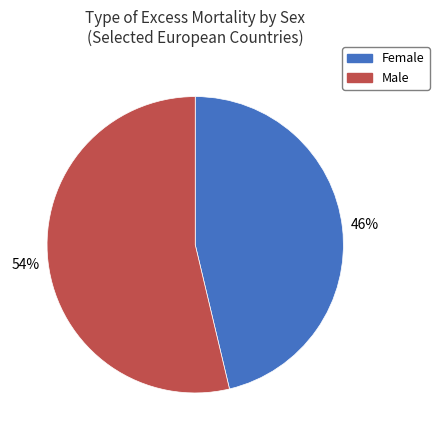

To the nearest percent, what is the average slice percentage?

50%